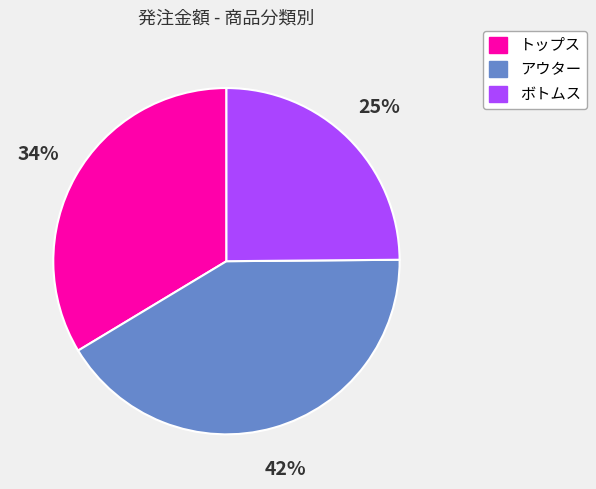

Approximately how many times larger is the value at トップス compared to アウター?

0.8